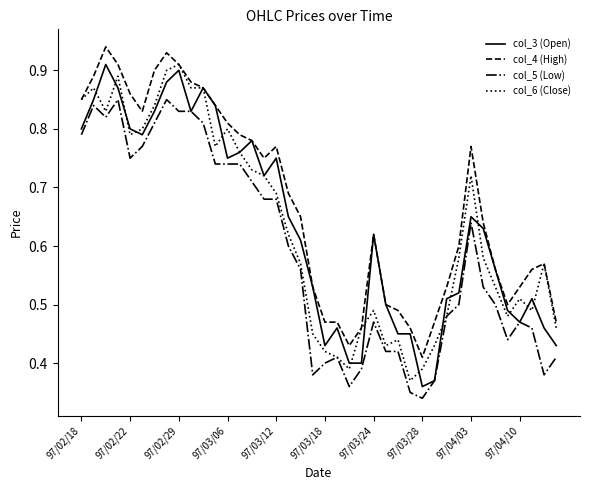

How many col_5 (Low) values are between 0 and 1?

40